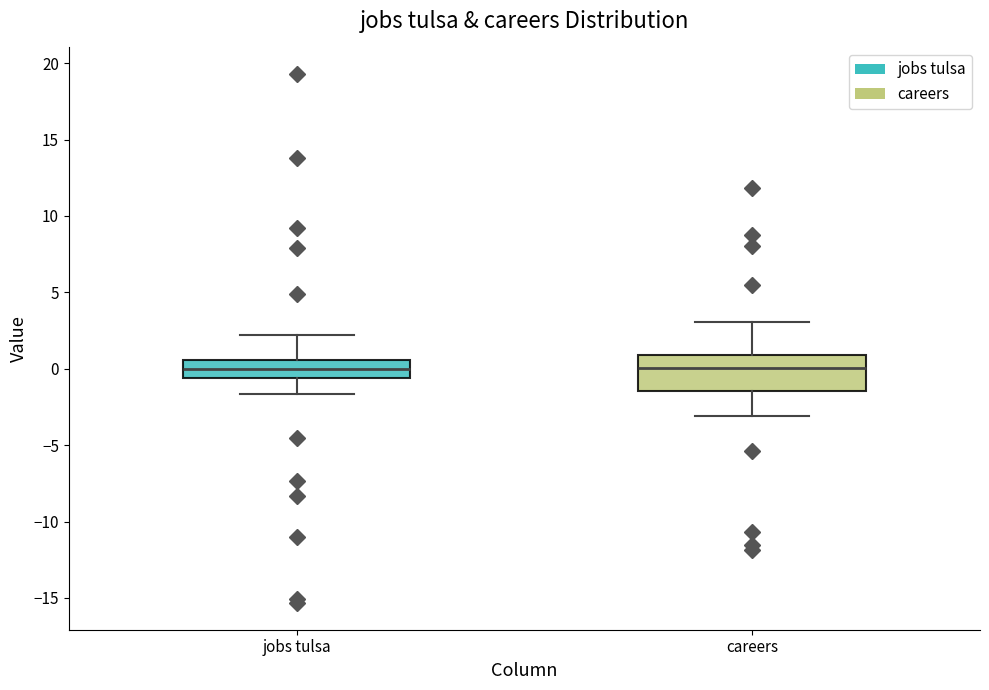

Reading left to right, transcribe this box plot: for each box, give where its median line is, the range the box spans, and where its two whiskers end, as read against the y-axis. The values are not printed on the chart, so give them approximately, as read against the axis.

jobs tulsa: median 0.0, box -0.5 to 0.5, whiskers -1.5 to 2.0
careers: median 0.0, box -1.5 to 1.0, whiskers -3.0 to 3.0